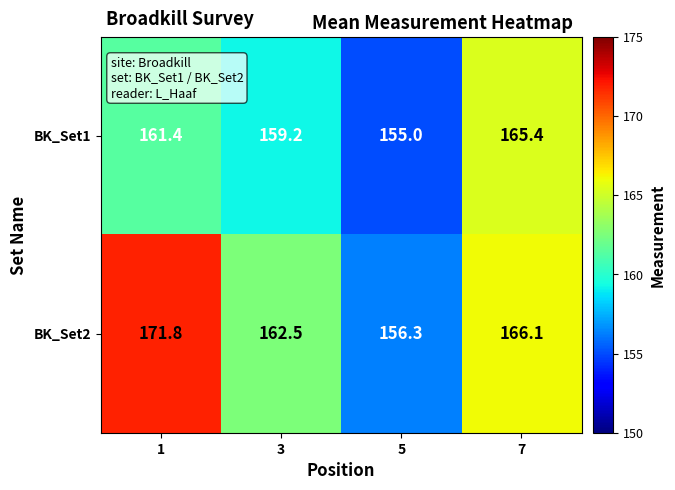

How many distinct data groups are displayed?

2